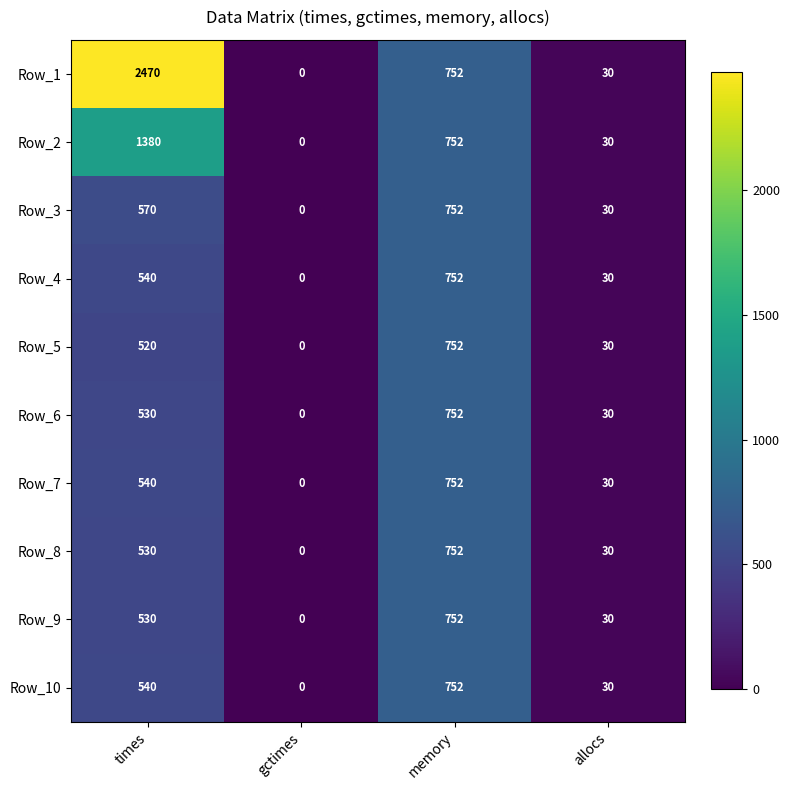

At which category does the chart reach its peak across all series?

times